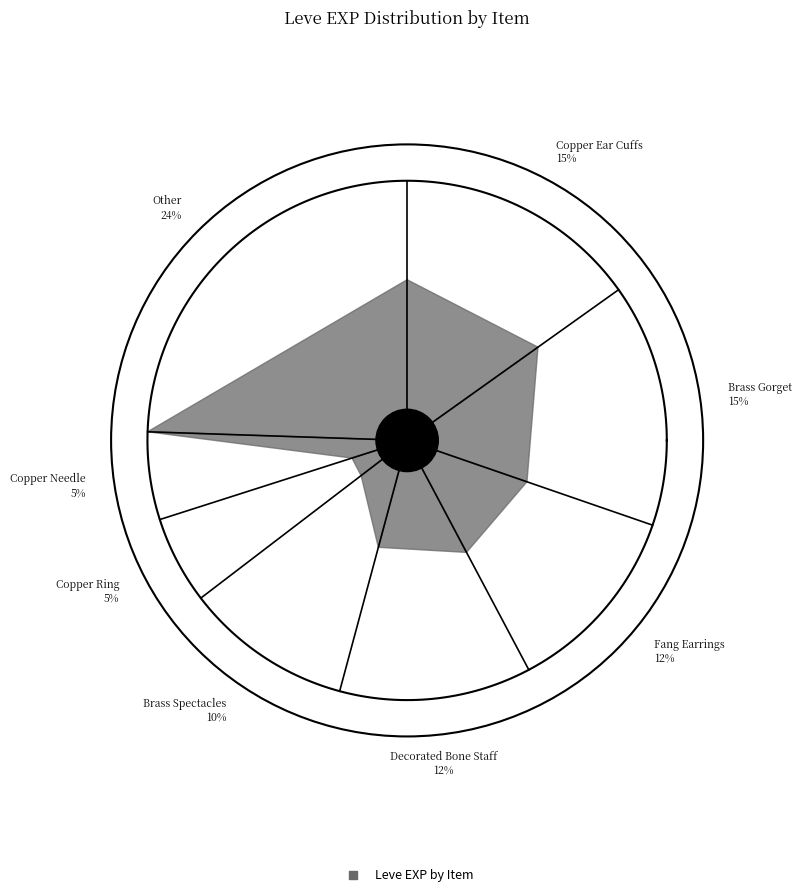

Does any single category account for the majority?

No